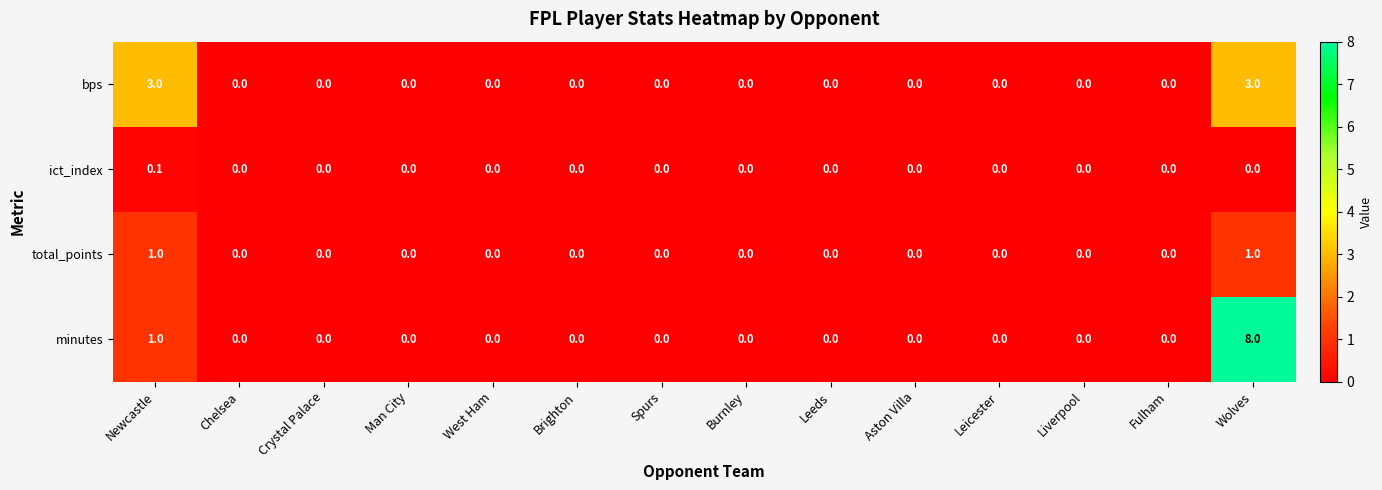

The value of minutes at Liverpool is 4.0. True or false?

False